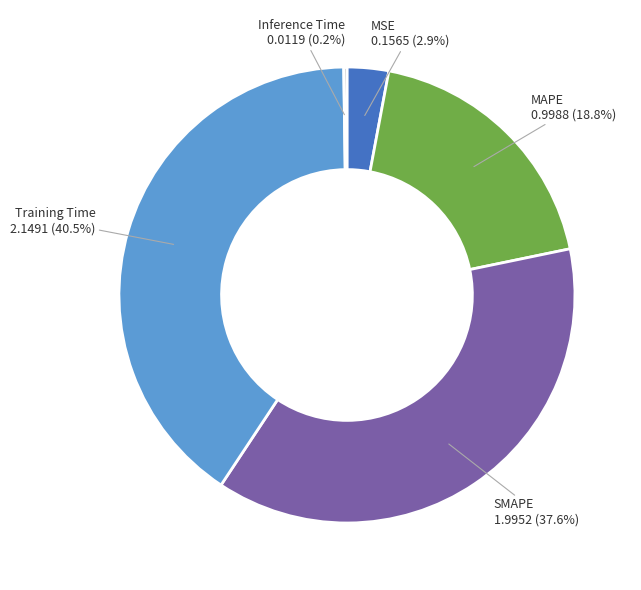

What is the largest slice in the pie chart?

Training Time